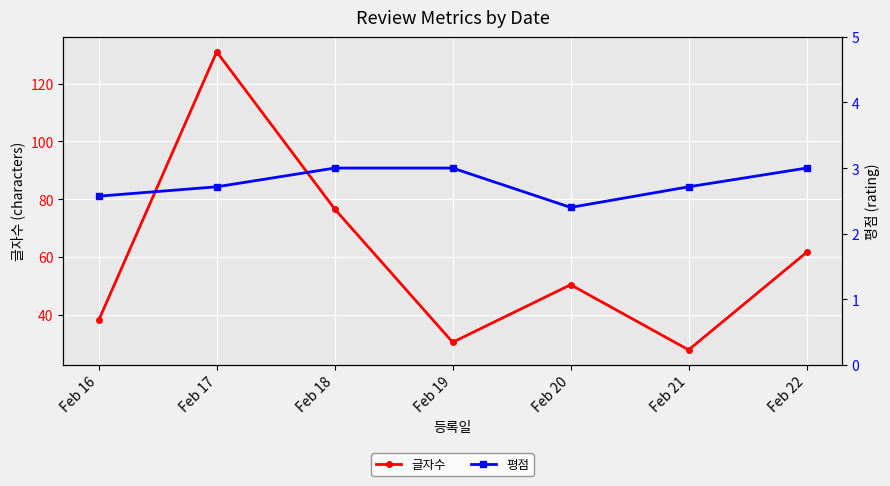

What value does the 평점 series have at Feb 22?

3.0